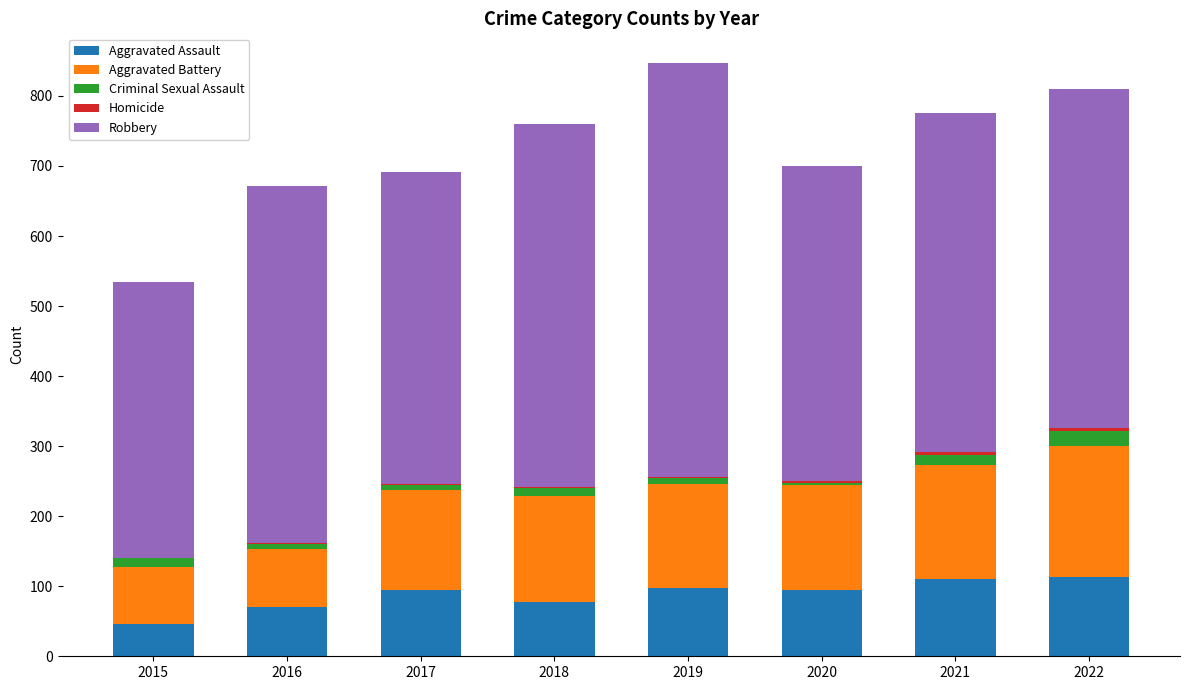

What is the maximum value for Aggravated Assault?

113